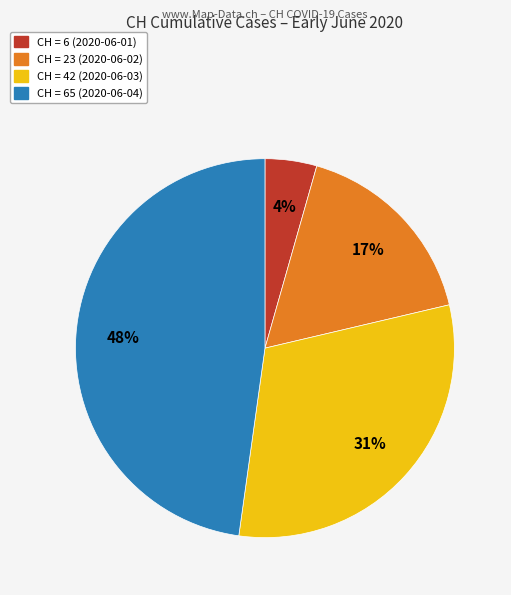

How many slices are in this pie chart?

4